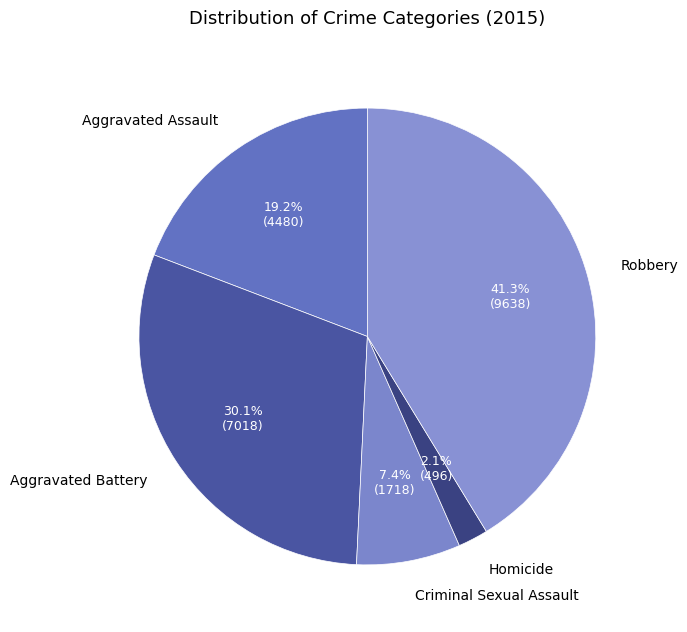

How much of the chart is everything except Aggravated Battery?

69.9%